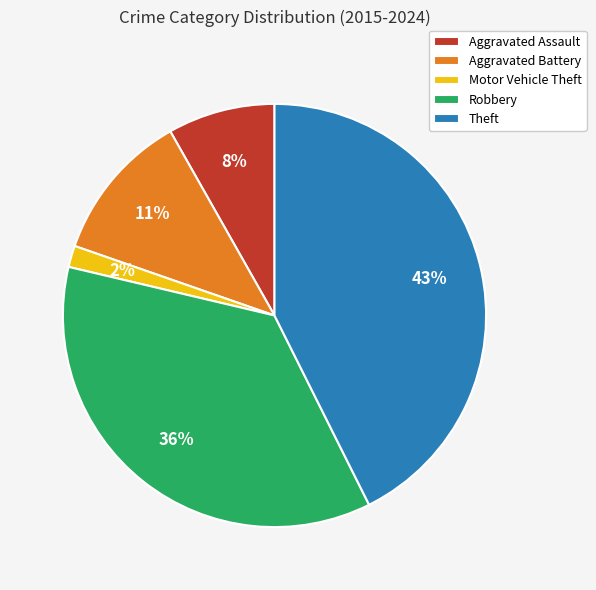

Combined, do Aggravated Assault and Aggravated Battery account for over 50%?

No